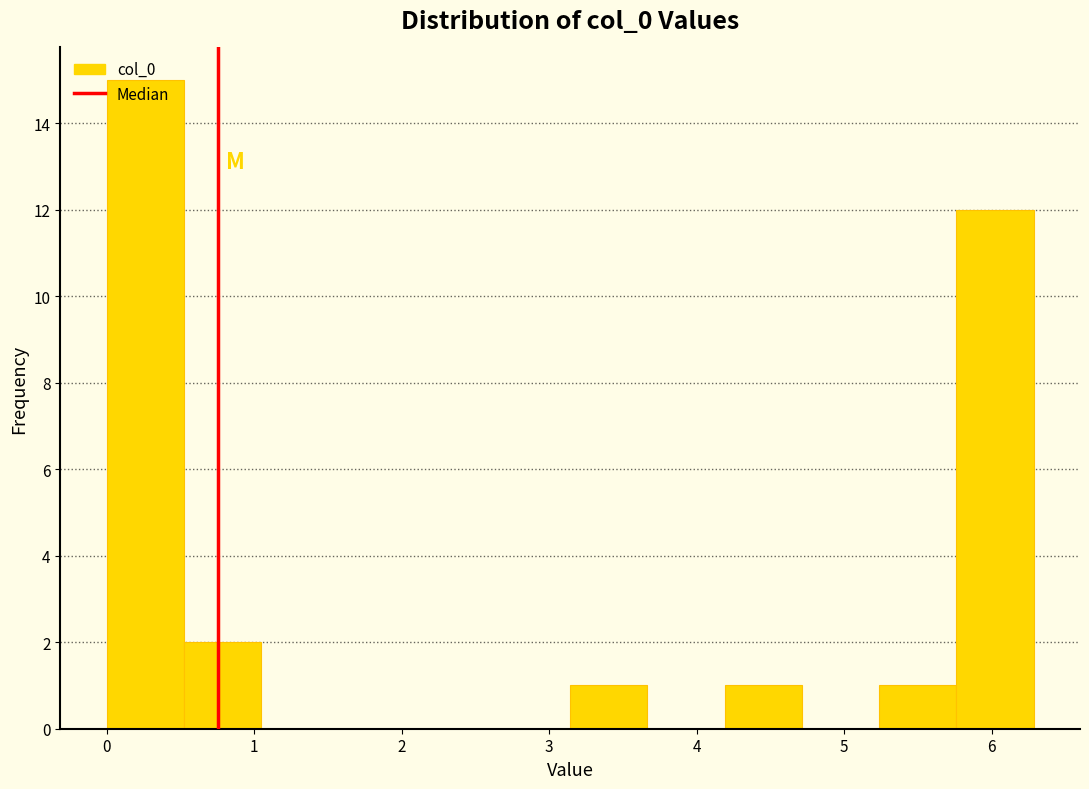

Reading left to right, list every bar in this chart as the range it spans on the x-axis followed by its height. Neither the bar edges nor the heights are printed on the chart, so give them approximately, as read against the axes.

0.0 to 0.5: 15
0.5 to 1.0: 2
1.0 to 1.6: 0
1.6 to 2.1: 0
2.1 to 2.6: 0
2.6 to 3.1: 0
3.1 to 3.7: 1
3.7 to 4.2: 0
4.2 to 4.7: 1
4.7 to 5.2: 0
5.2 to 5.8: 1
5.8 to 6.3: 12